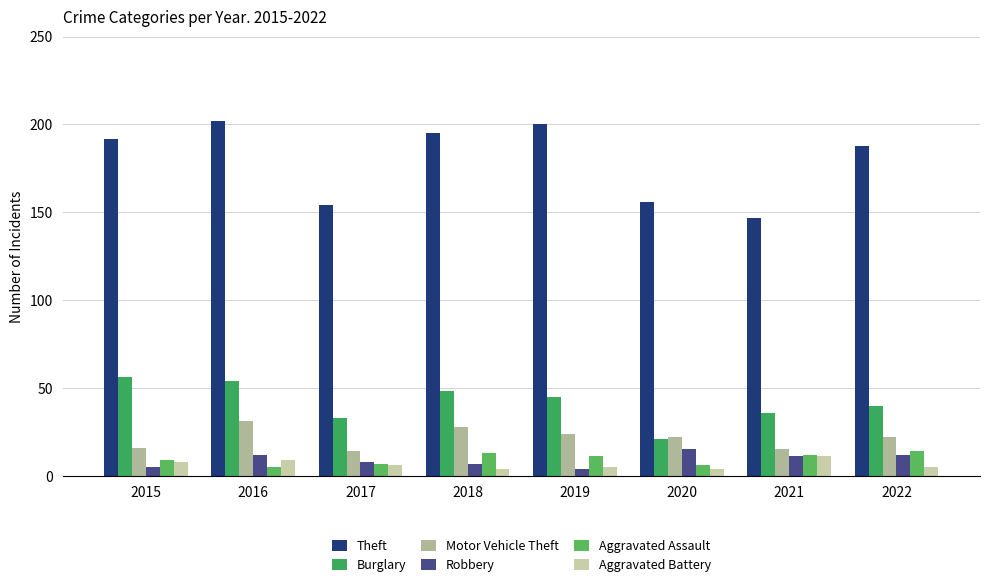

The Robbery series shows 22 at 2016. True or false?

False